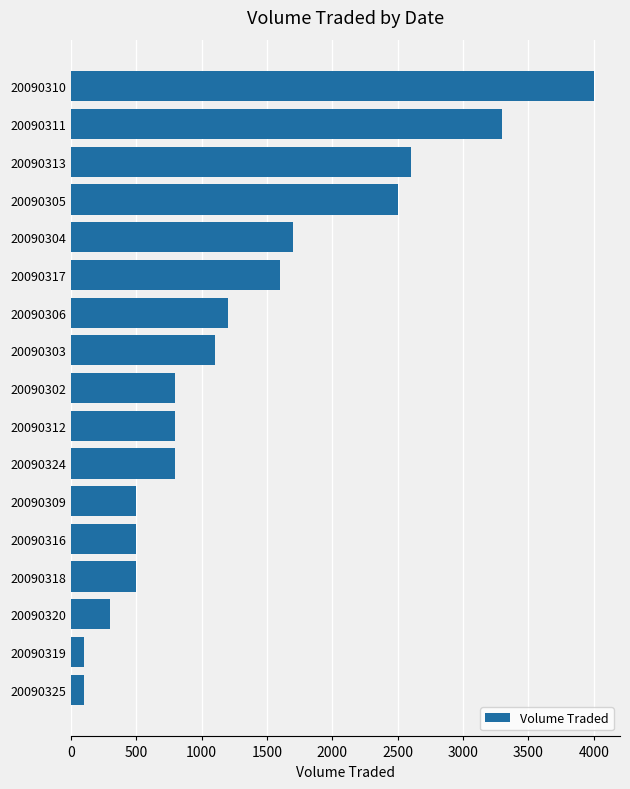

How many values are below 800?

6